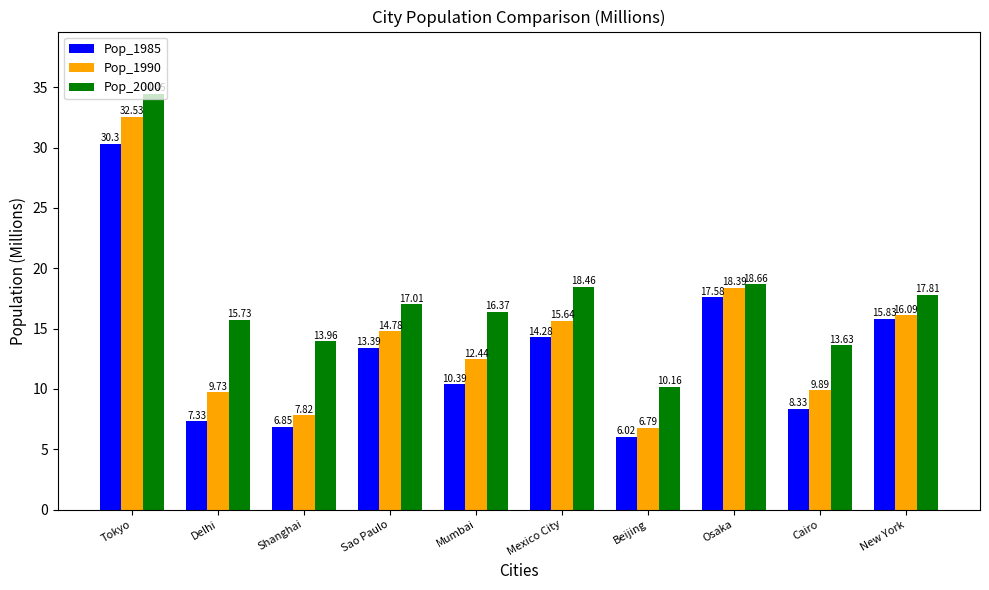

Is the value of Pop_1985 at Sao Paulo greater than the value of Pop_2000 at Beijing?

Yes